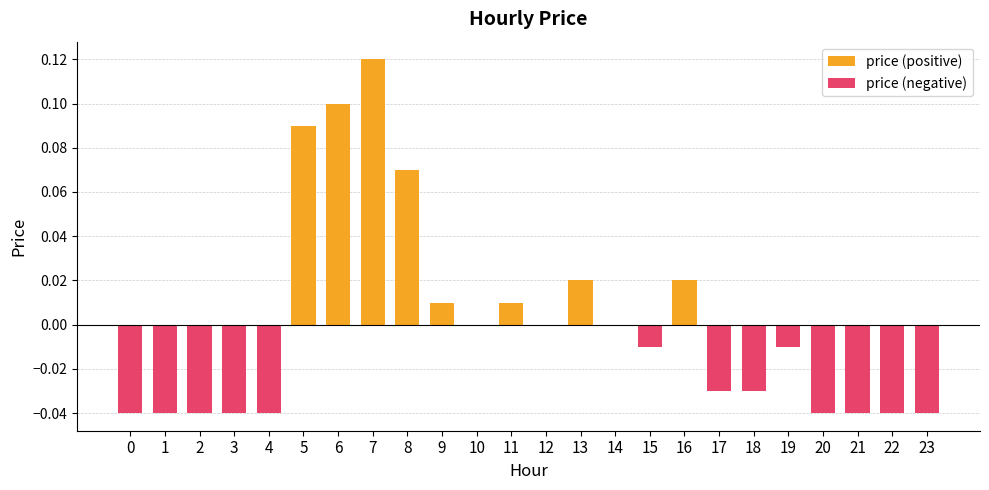

What is the difference between the maximum and second lowest values in the price (positive) series?

0.1